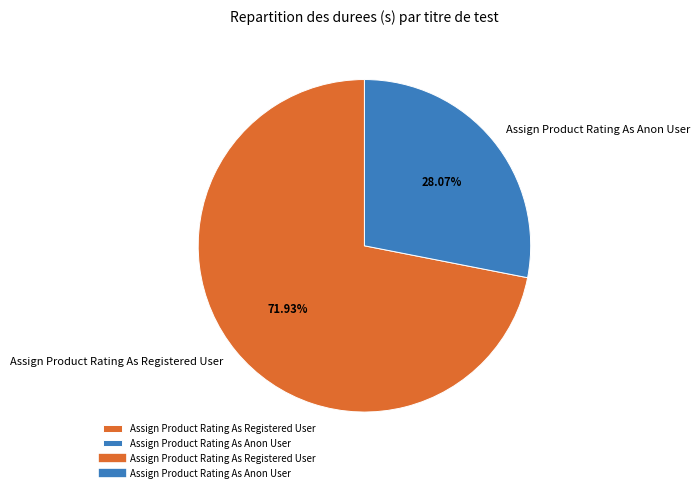

How many segments does this pie chart have?

2